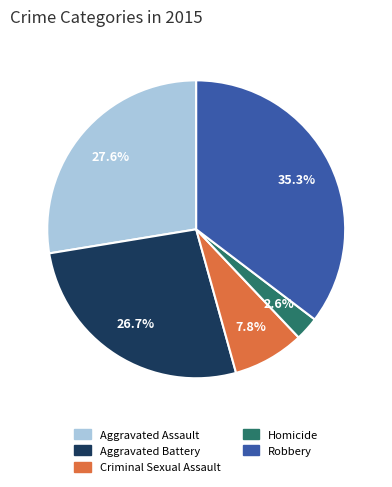

How many slices are in this pie chart?

5